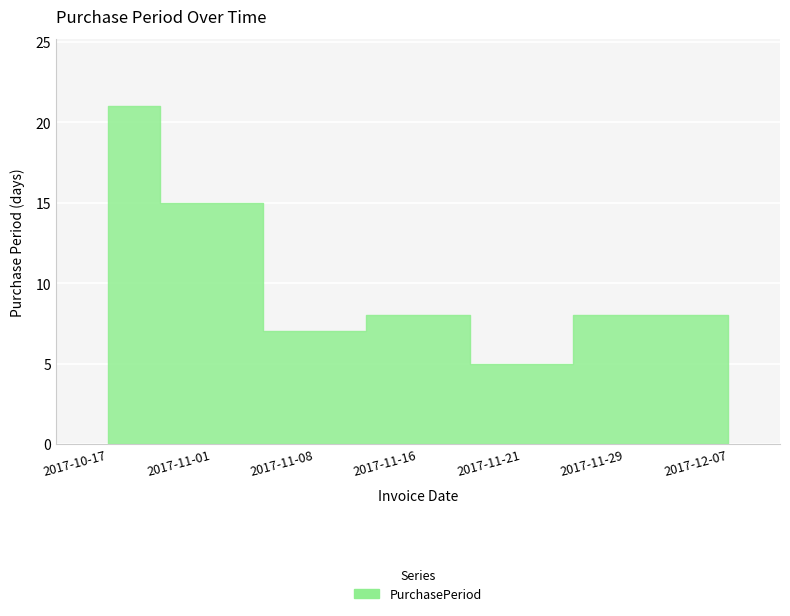

What is the difference between the maximum and minimum values?

16